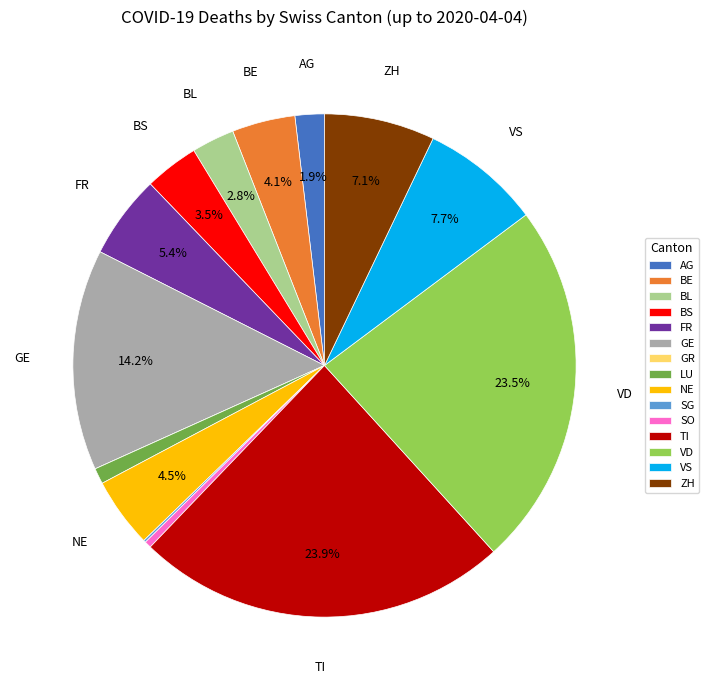

Does GE represent more than half of the total?

No